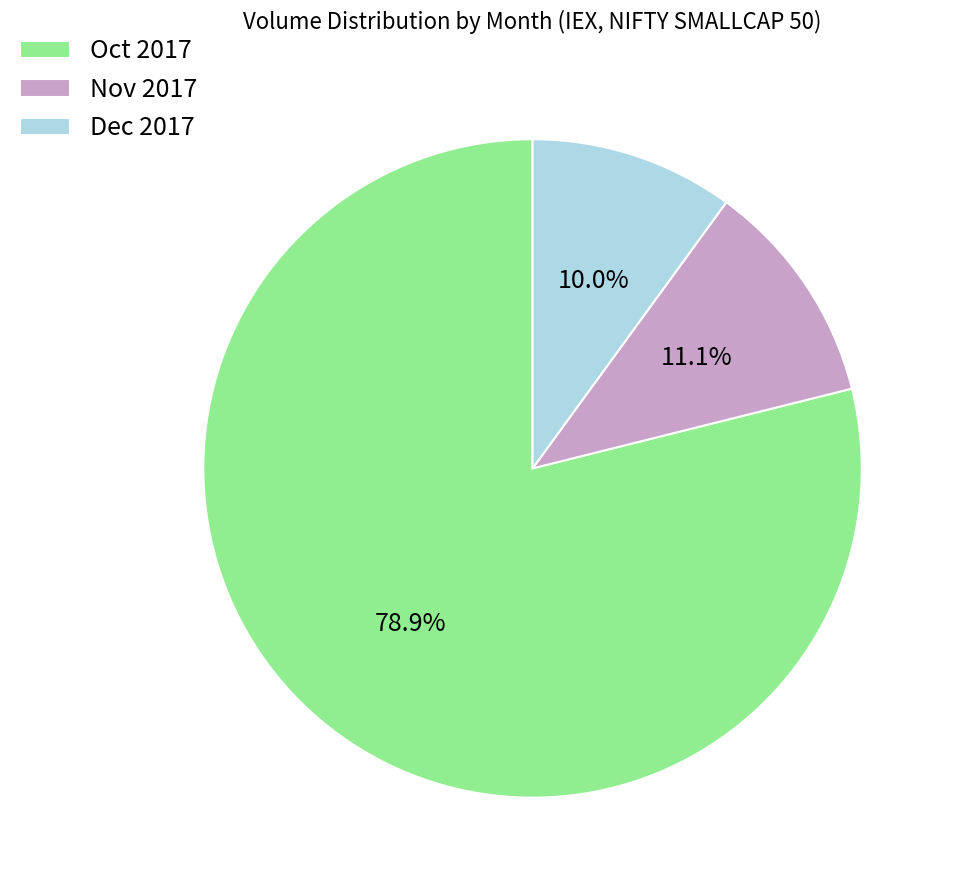

How many segments does this pie chart have?

3